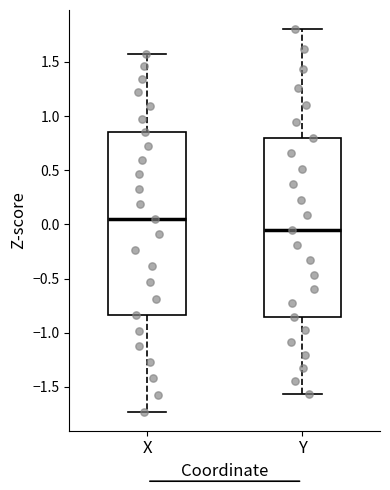

Where is the lower edge of the box for Y on the y-axis? The values are not printed on the chart, so give them approximately, as read against the axis.

-0.85